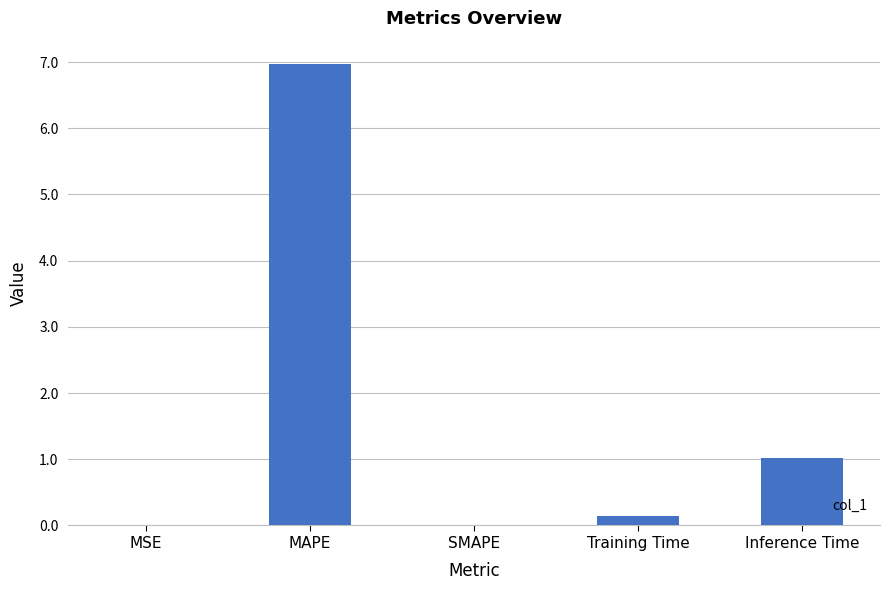

Is it true that the value at Inference Time is 0.4?

False